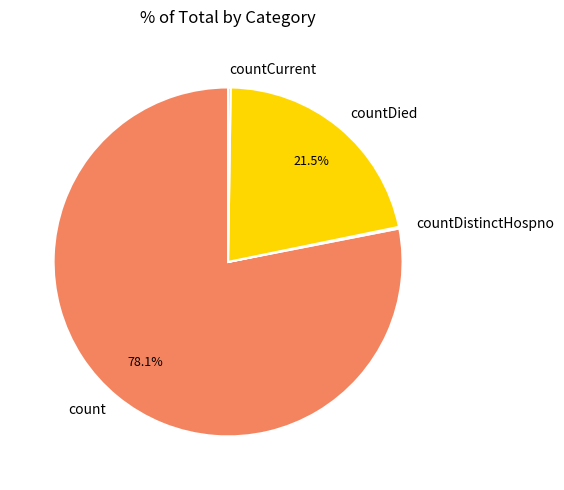

What percentage do countDied and count together represent?

99.6%